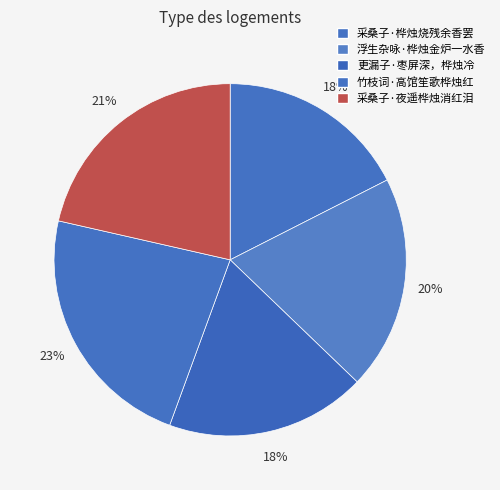

To the nearest percent, what portion does 浮生杂咏·桦烛金炉一水香 represent?

20%